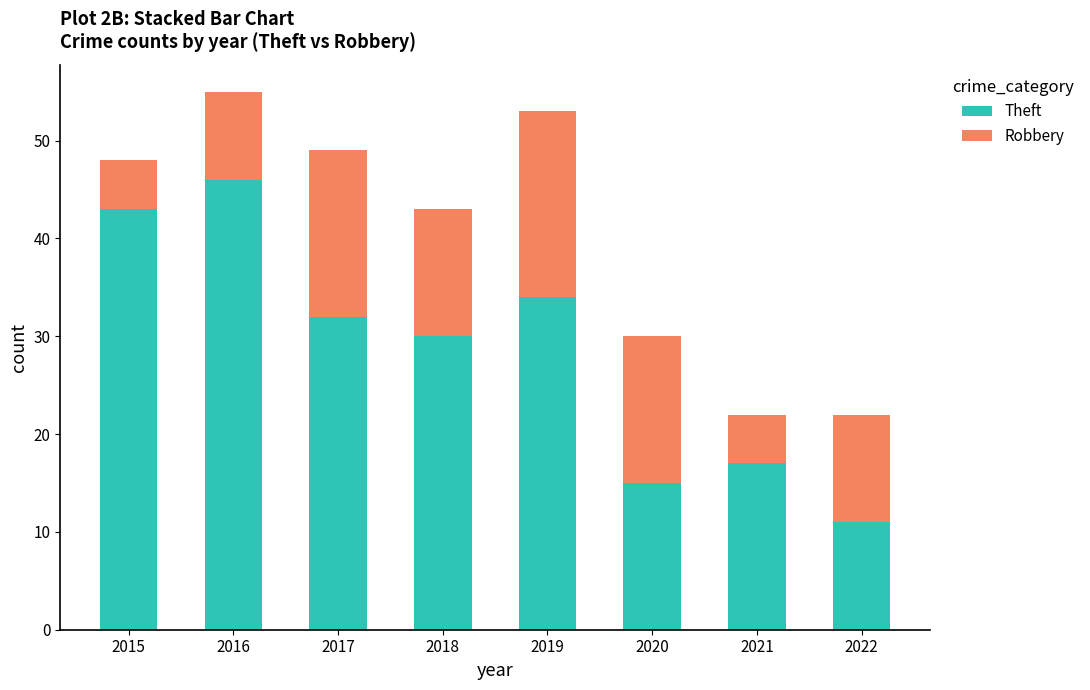

At which category is the sum across all series the highest?

2016